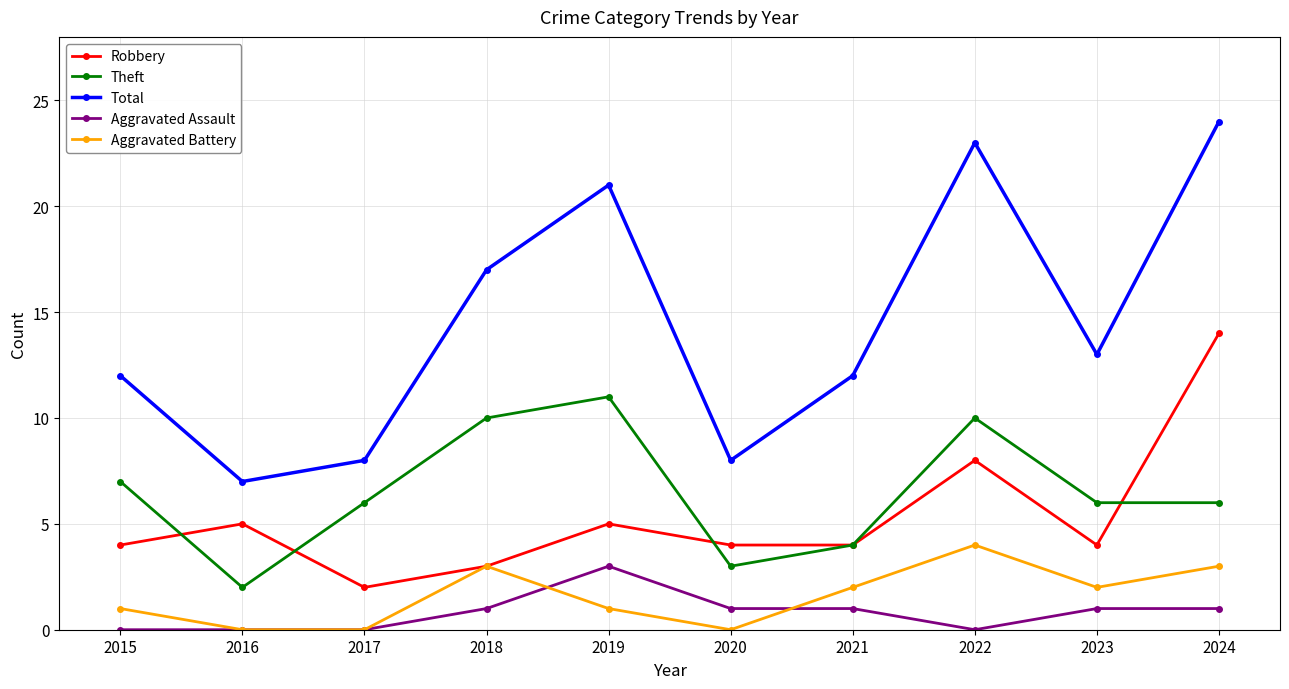

Rank the series at 2024 from highest to lowest value.

Total, Robbery, Theft, Aggravated Battery, Aggravated Assault